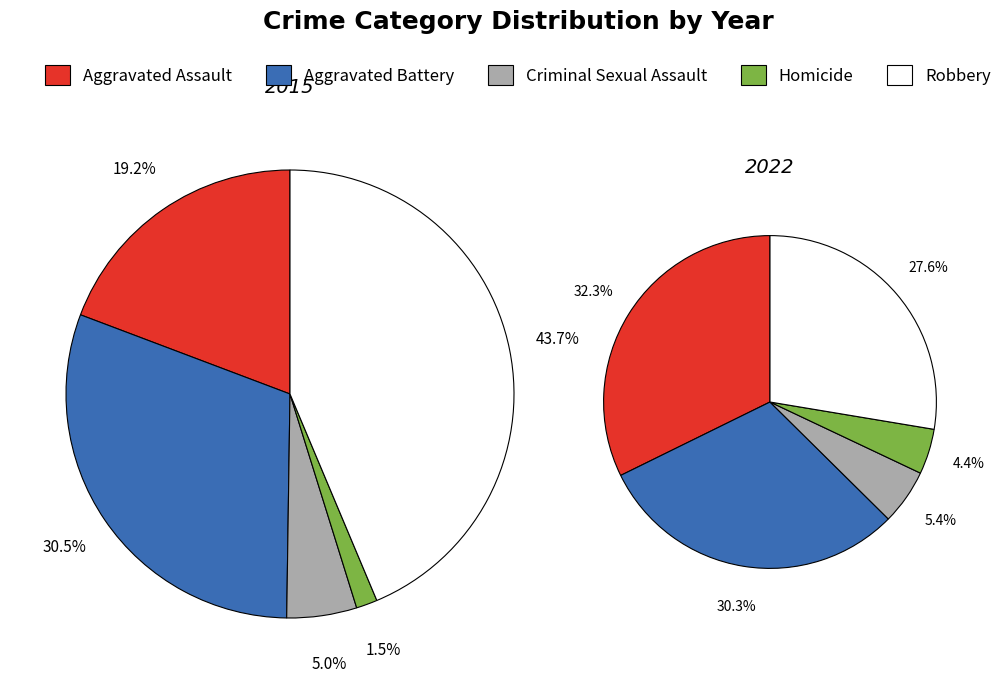

What percentage do Homicide and Robbery together represent?

45.2%